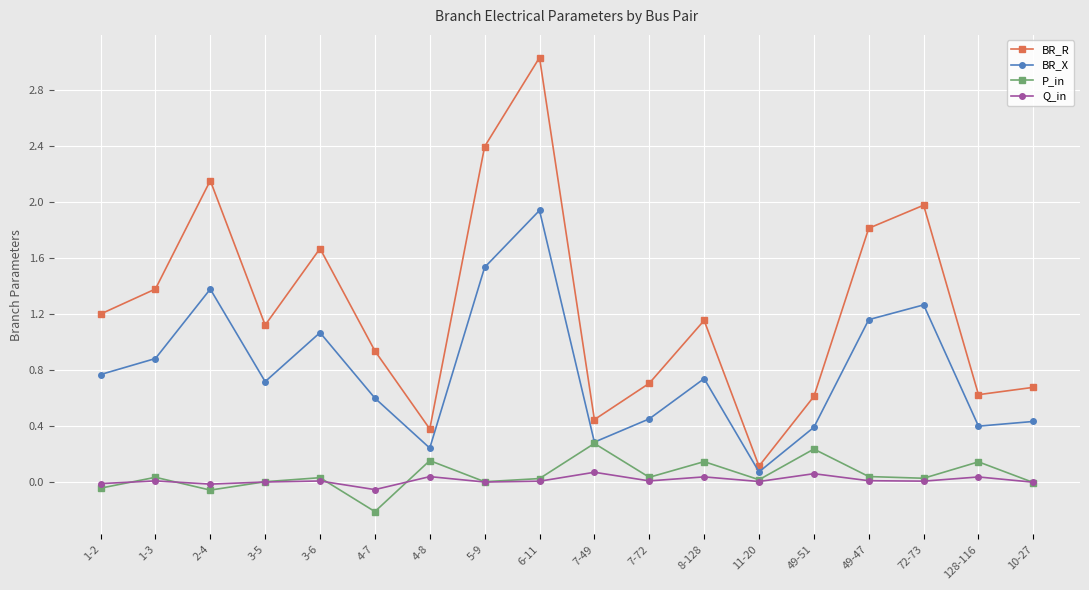

What are all the series names shown in the legend?

BR_R, BR_X, P_in, Q_in